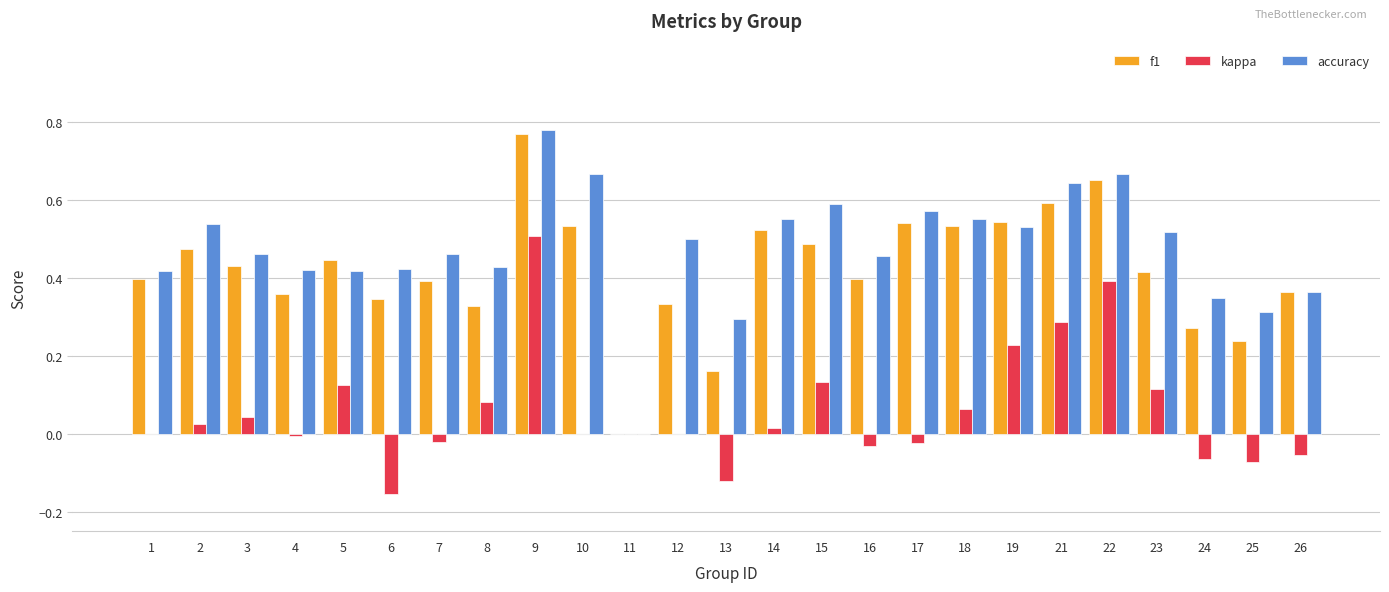

The value of f1 at 17 is 0.3. True or false?

False